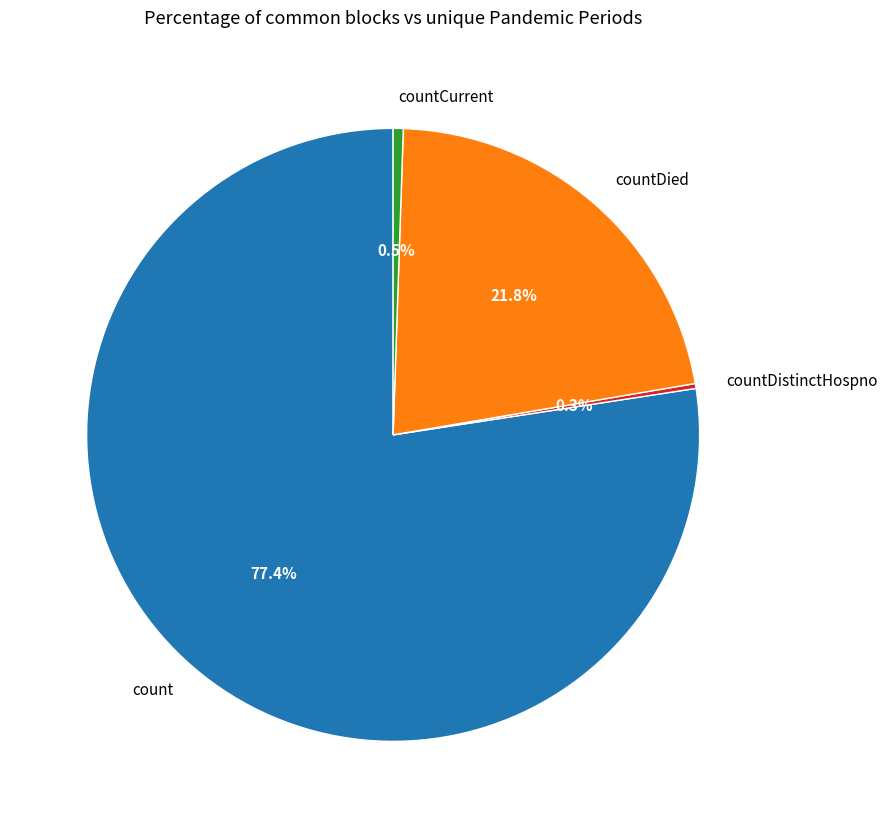

Approximately how many times larger is the value at countDied compared to countCurrent?

41.1